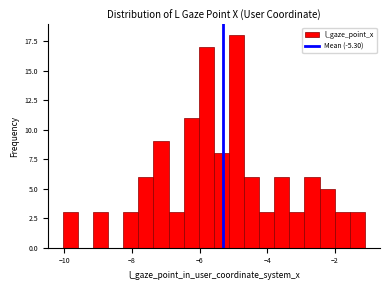

Read against the x-axis, roughly where is the centre of the tallest bar?

-5.0